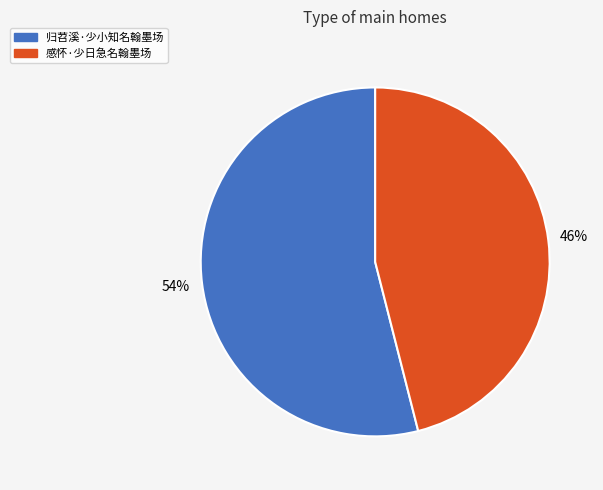

Is the sum of 感怀·少日急名翰墨场 and 归苕溪·少小知名翰墨场 greater than half?

Yes